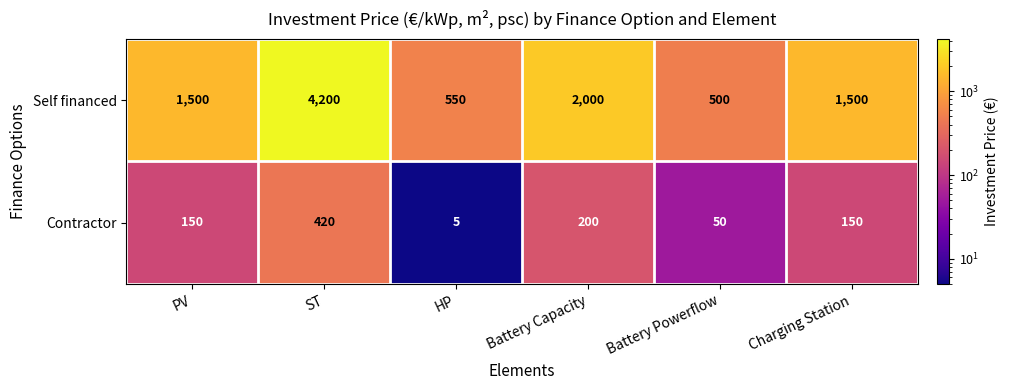

Reading right to left, what are all the values shown in this chart?

Self financed: 1500	500	2000	550	4200	1500
Contractor: 150	50	200	5	420	150